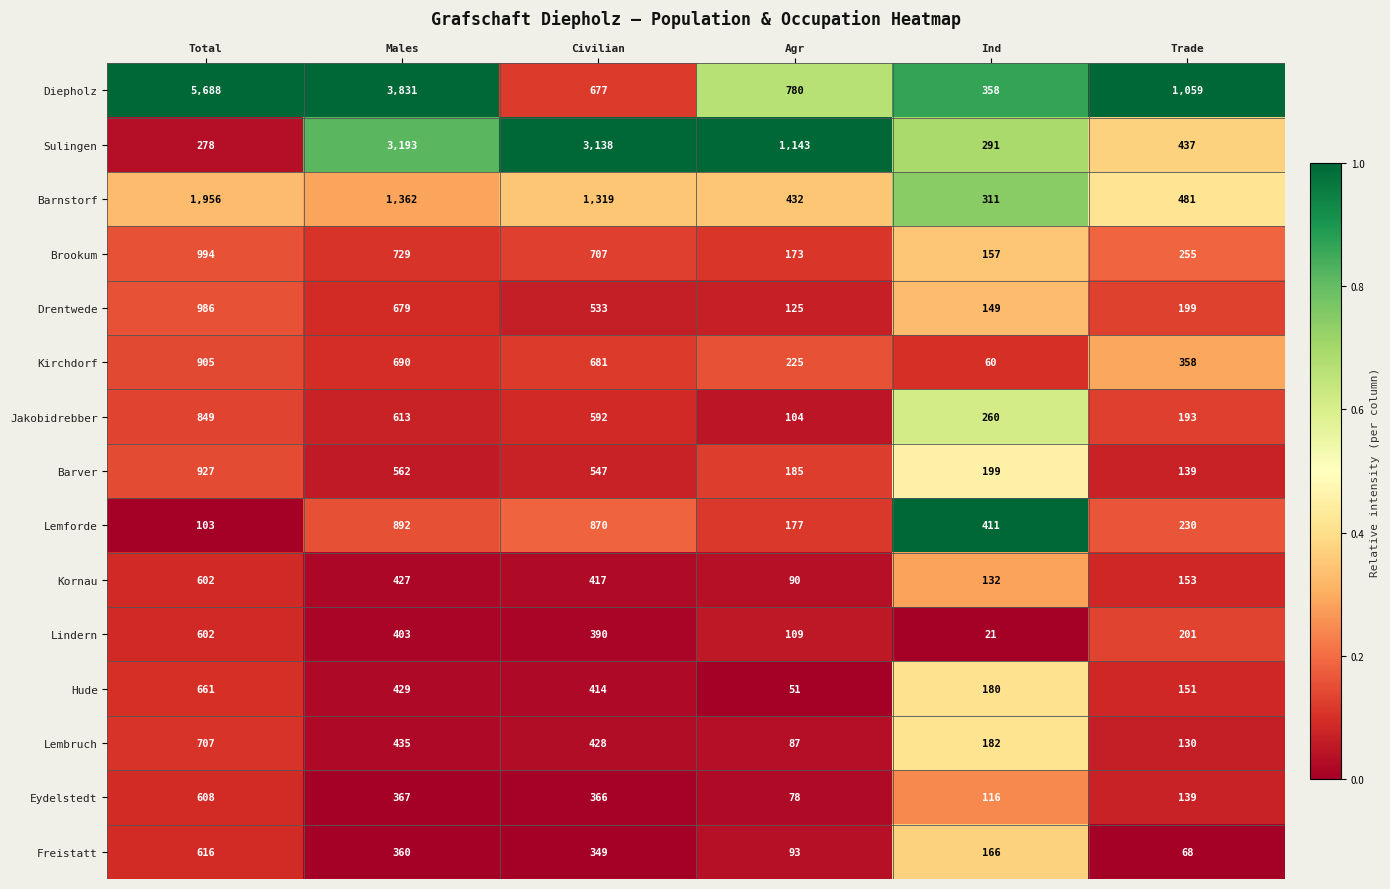

What is the total value across all series at Agr?

3852